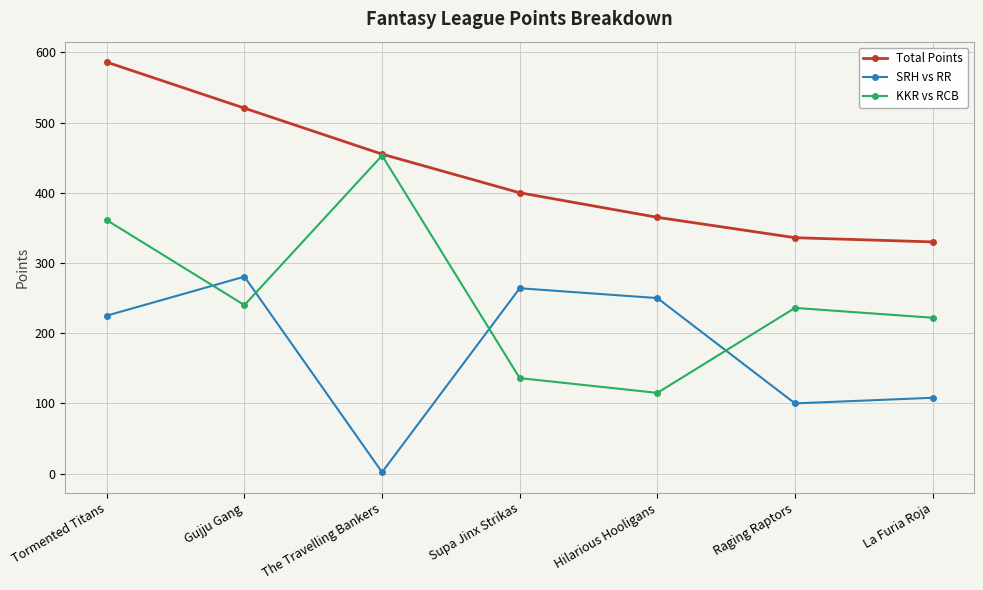

What is the total value across all series at Supa Jinx Strikas?

800.0